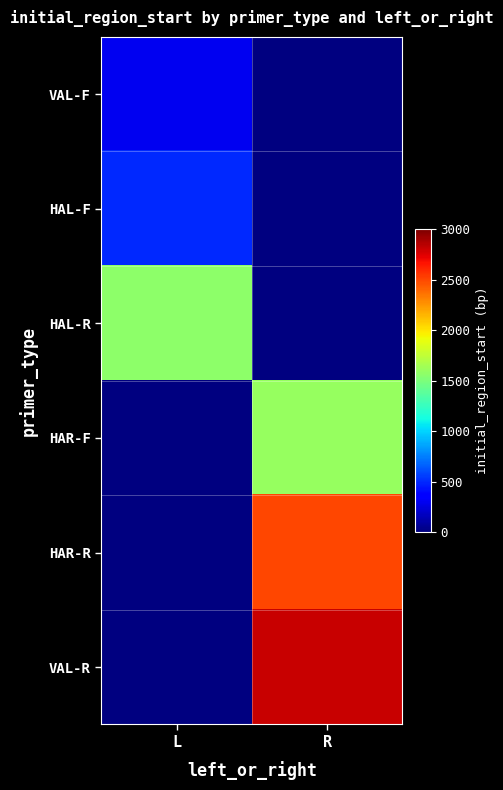

At R, list the series in order from smallest to largest.

VAL-F, HAL-F, HAL-R, HAR-F, HAR-R, VAL-R